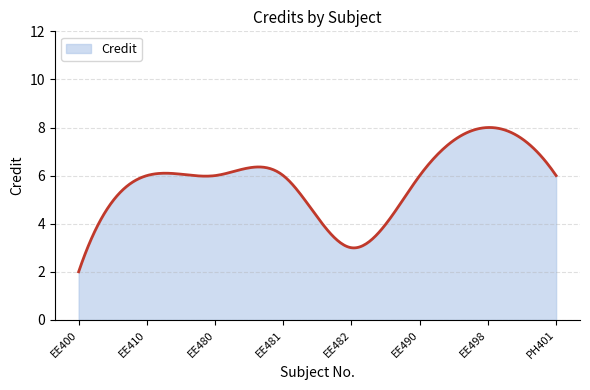

What is the difference between the maximum and minimum values?

6.0